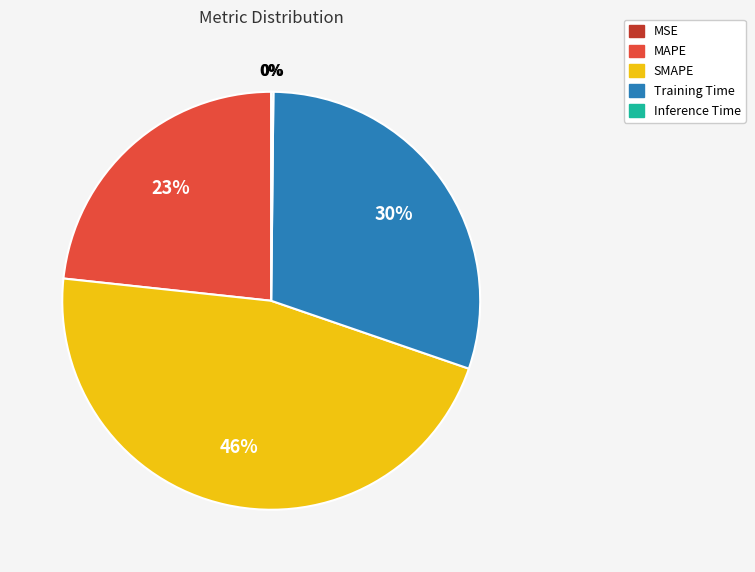

Does any single category account for the majority?

No